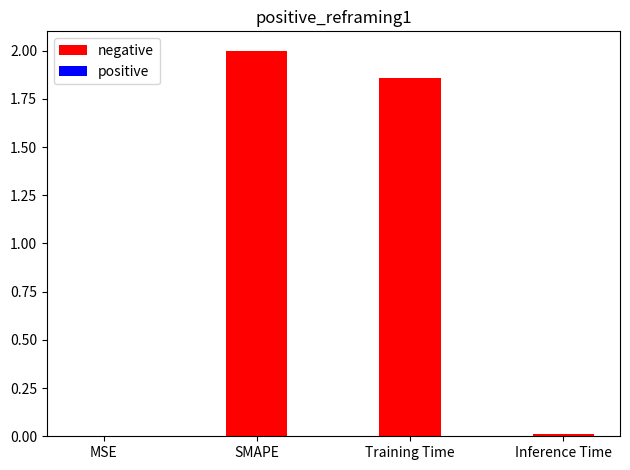

Between Training Time and SMAPE, which is larger?

SMAPE